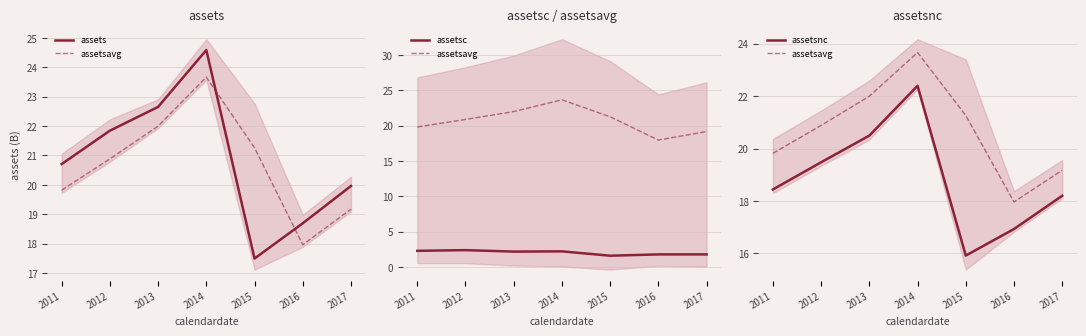

Where is the first local maximum for assetsavg?

2014